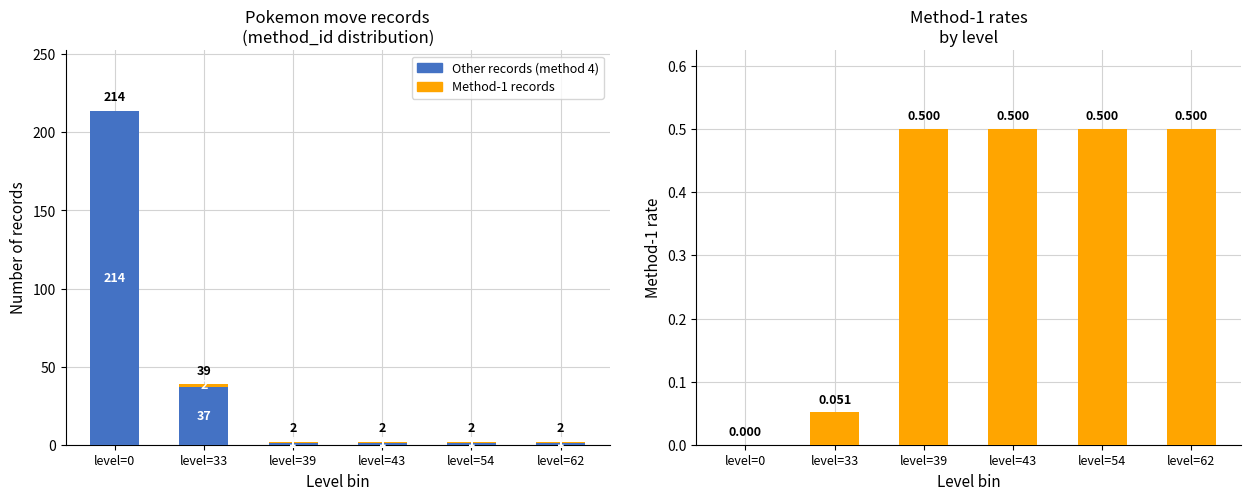

Rank the categories by Method-1 rate value from lowest to highest.

level=0, level=33, level=39, level=43, level=54, level=62